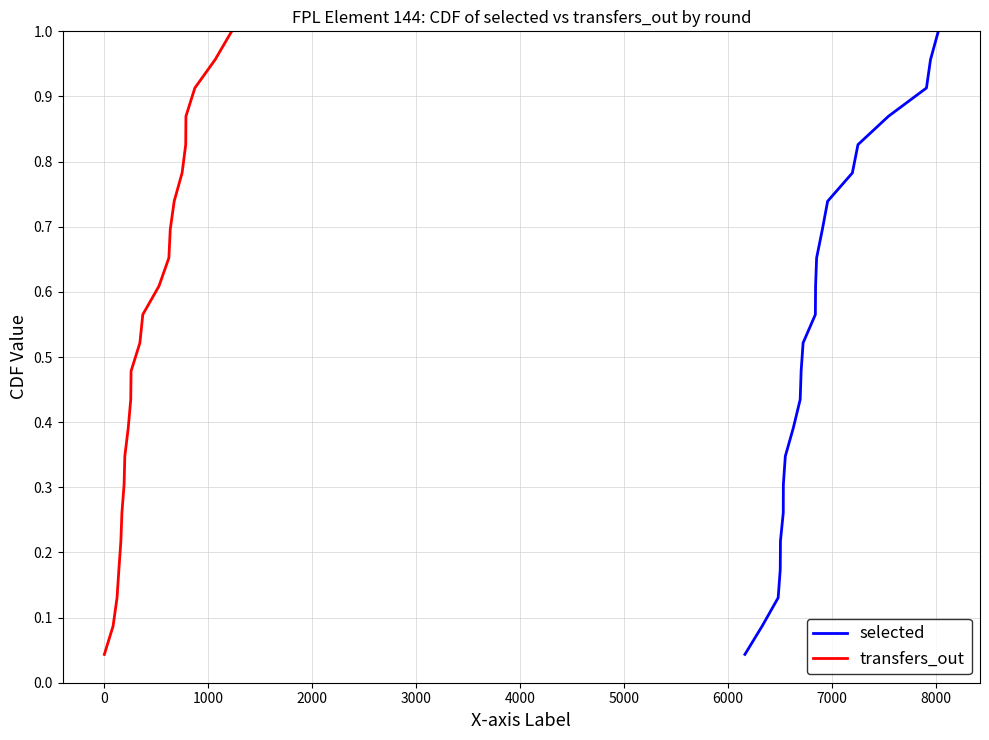

What are all the series names shown in the legend?

selected, transfers_out